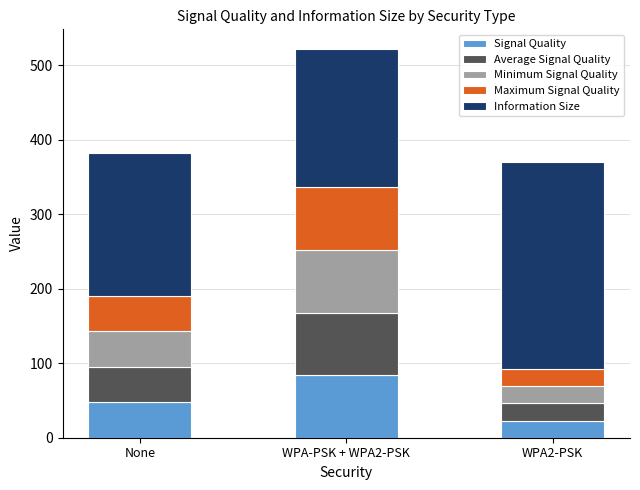

List the labels in order of Signal Quality value, smallest first.

WPA2-PSK, None, WPA-PSK + WPA2-PSK